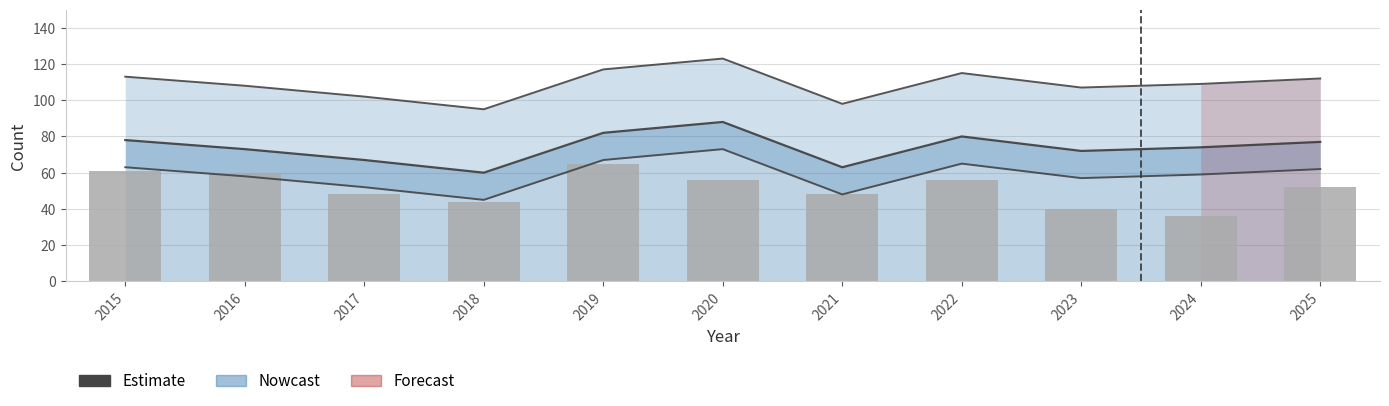

Reading left to right, extract all data points from this chart.

2015=61	2016=60	2017=48	2018=44	2019=65	2020=56	2021=48	2022=56	2023=40	2024=36	2025=52